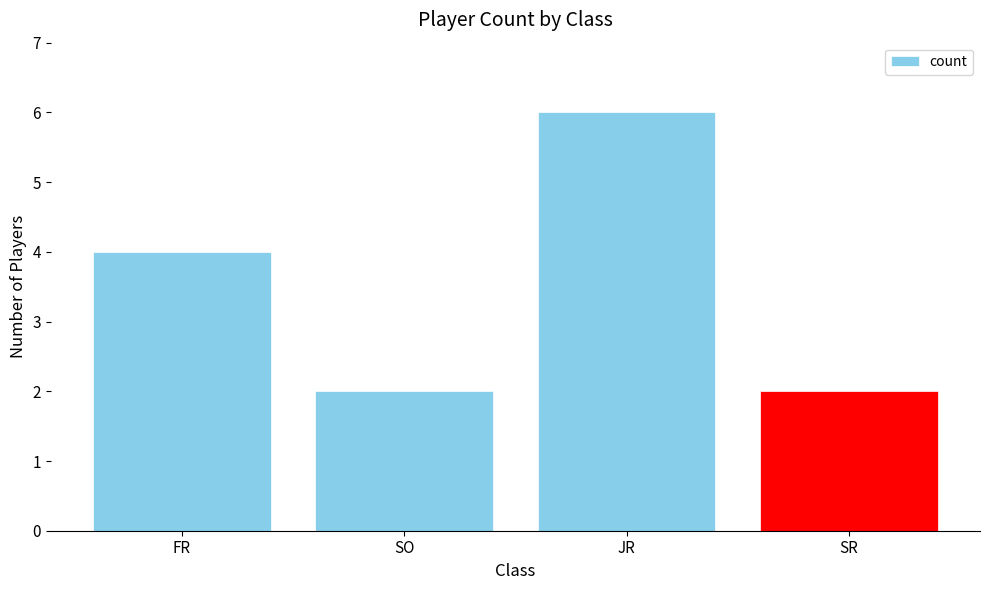

Reading left to right, list all the values displayed in this chart.

FR=4	SO=2	JR=6	SR=2